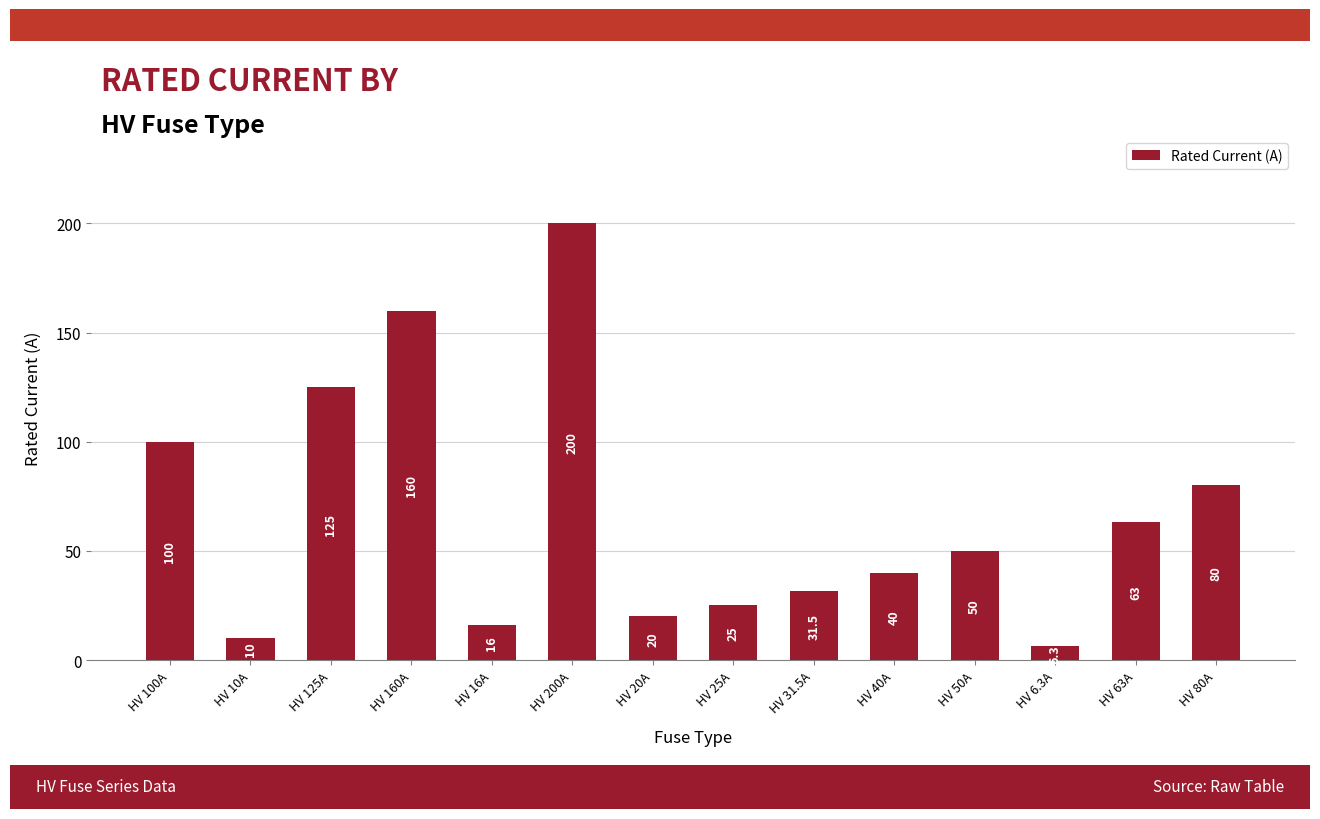

Does the chart contain stacked bars?

No